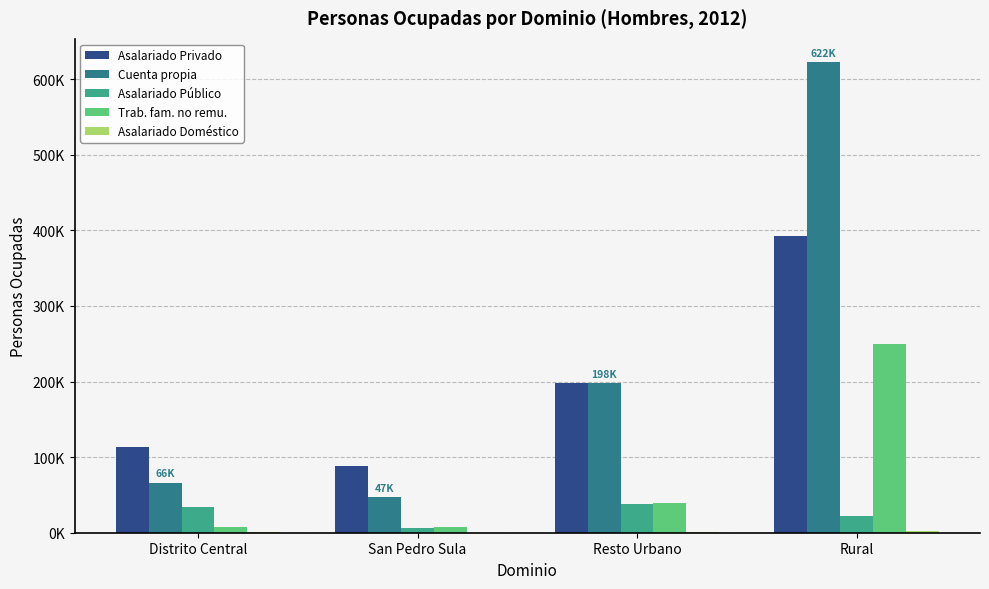

What is the total value across all series at Distrito Central?

221357.2